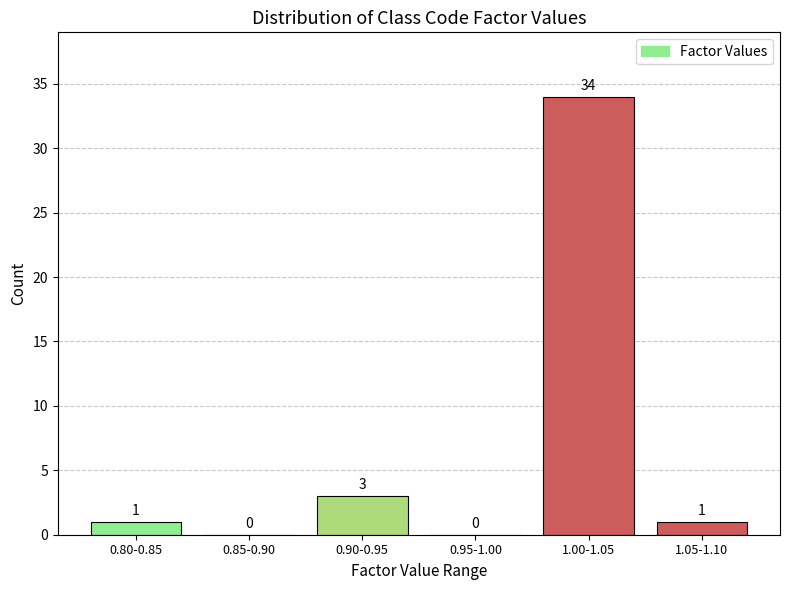

Reading right to left, transcribe all the data shown in this chart.

1.05-1.10=1	1.00-1.05=34	0.95-1.00=0	0.90-0.95=3	0.85-0.90=0	0.80-0.85=1